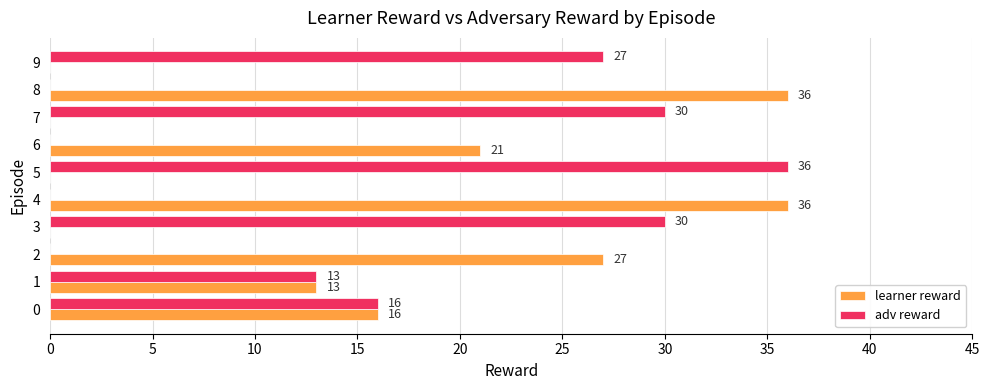

Read the learner reward value at 6.

21